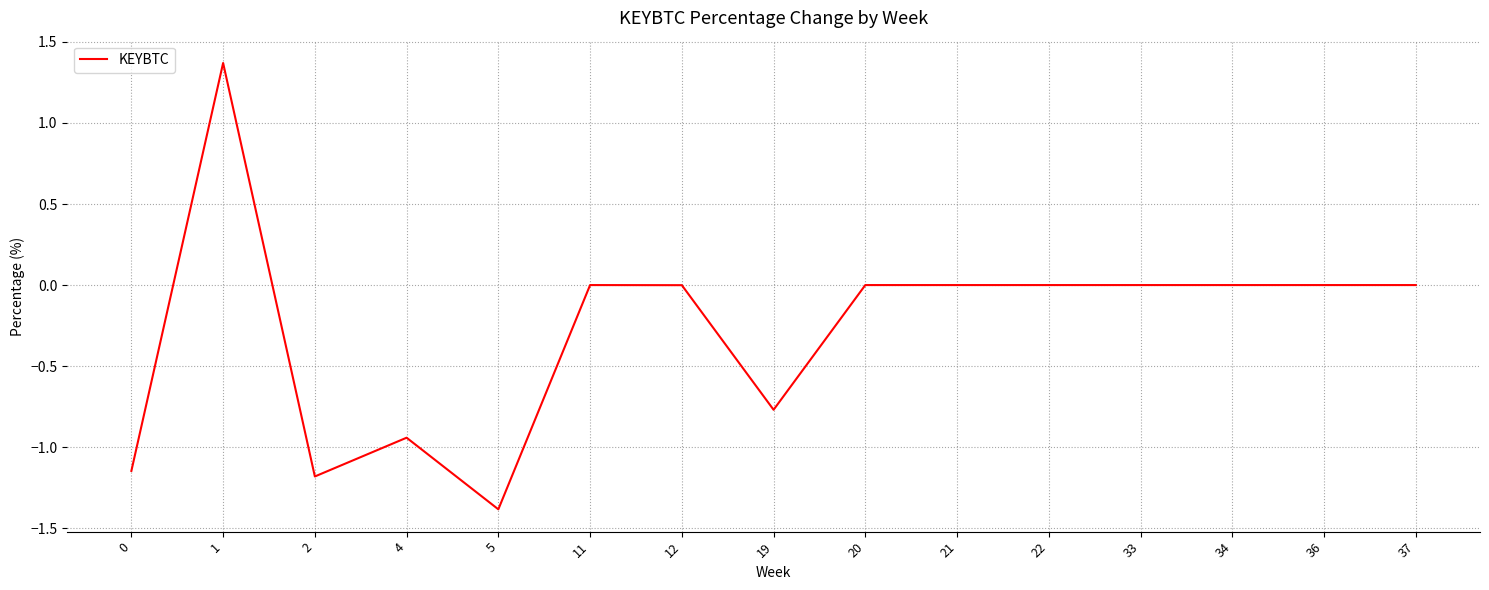

How many lines are shown in the chart?

1